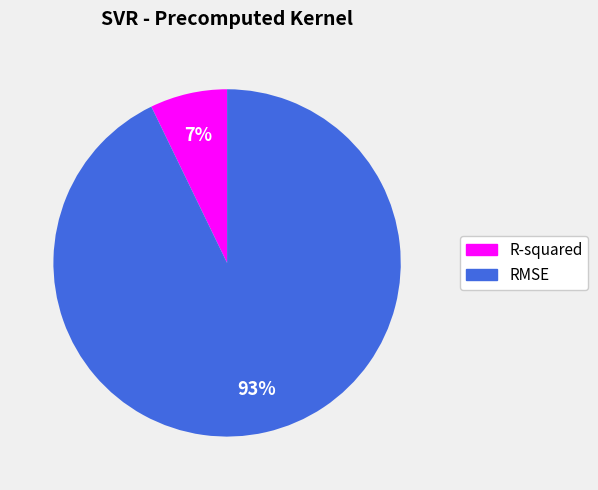

Which slice is the largest?

RMSE